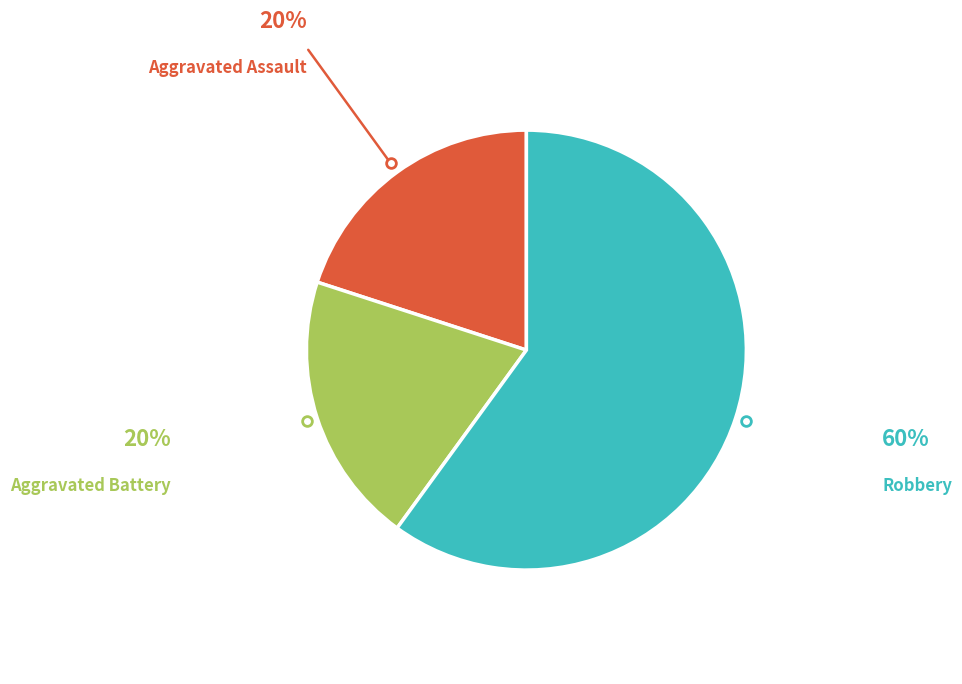

Count the number of slices in the pie.

3